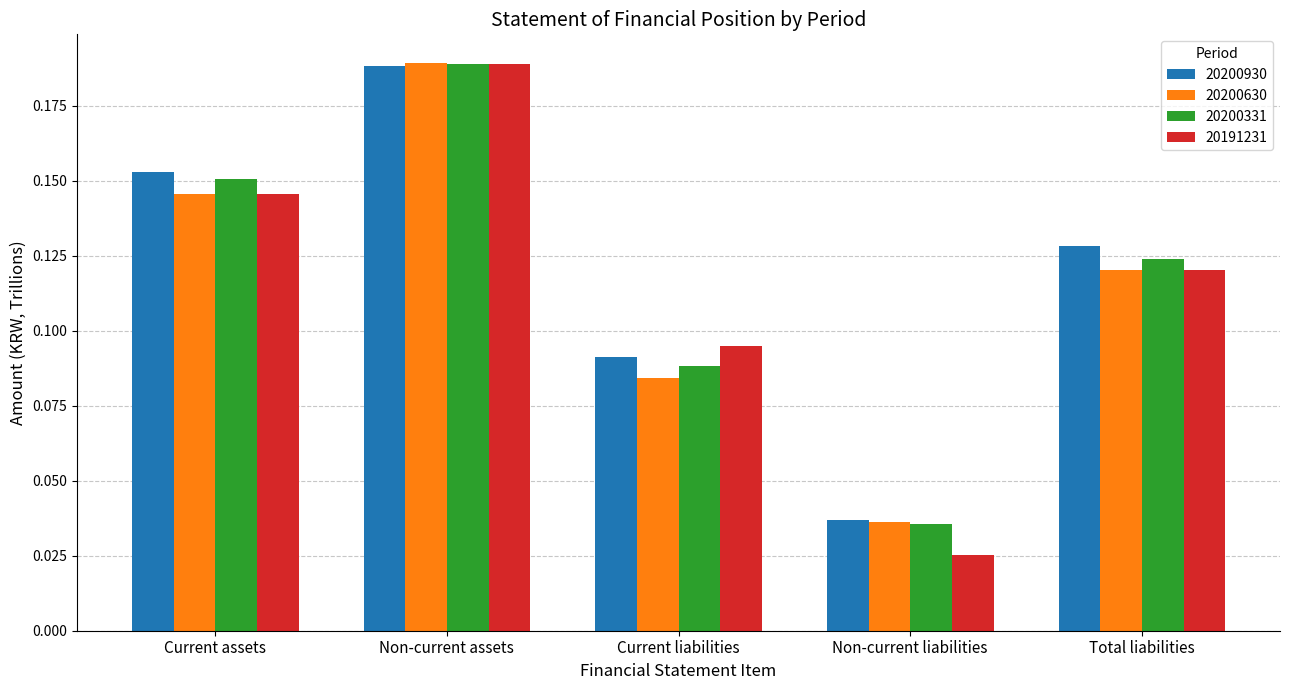

What is the sum of the 20200331 values at Non-current assets and Total liabilities?

0.3